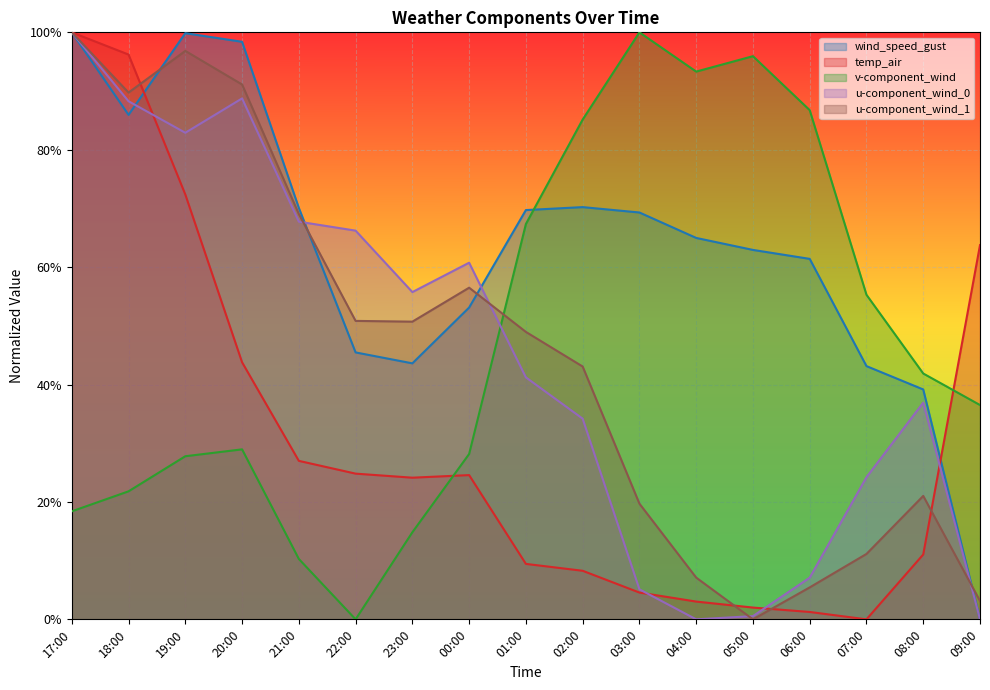

List the labels in order of temp_air value, smallest first.

07:00, 06:00, 05:00, 04:00, 03:00, 02:00, 01:00, 08:00, 23:00, 00:00, 22:00, 21:00, 20:00, 09:00, 19:00, 18:00, 17:00